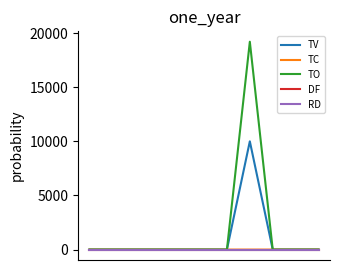

Is this an area chart (filled region under the line)?

No